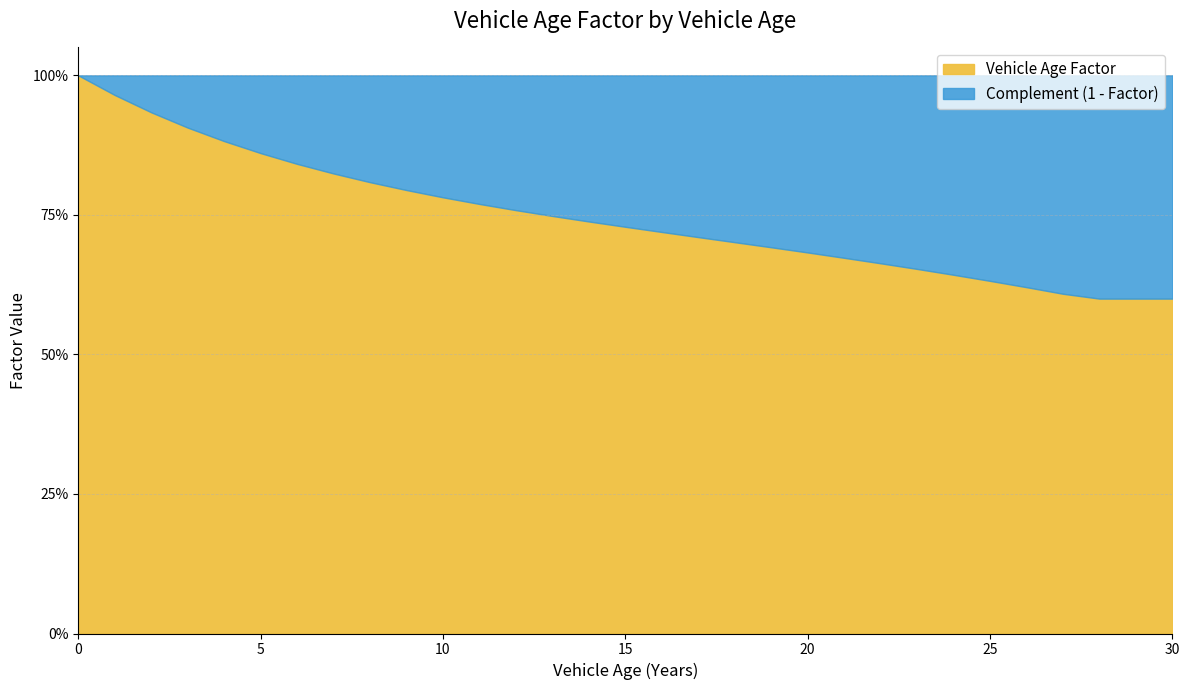

Is it true that Complement equals 0.3 at 17?

True